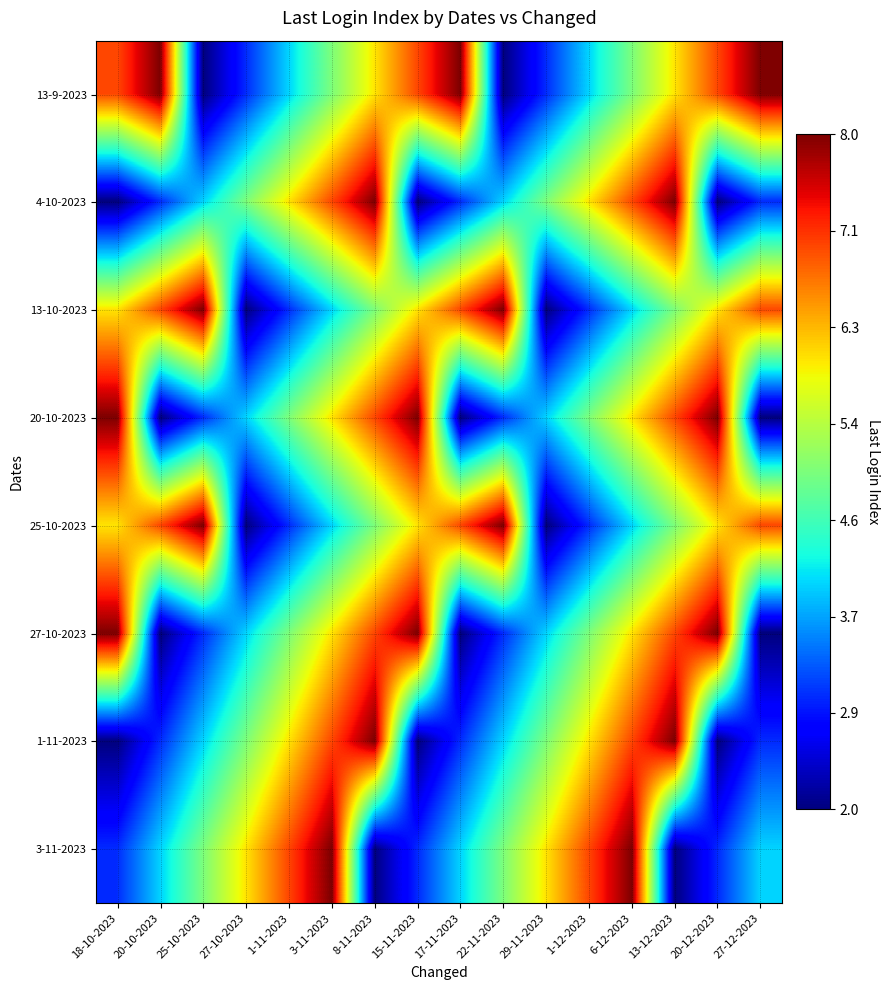

Which category has the lowest value across all series?

25-10-2023